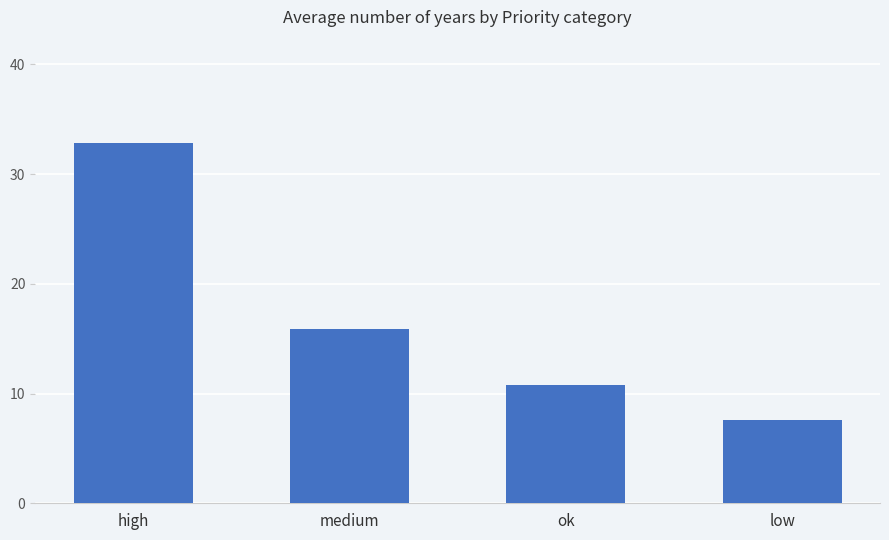

How many values exceed 15?

2